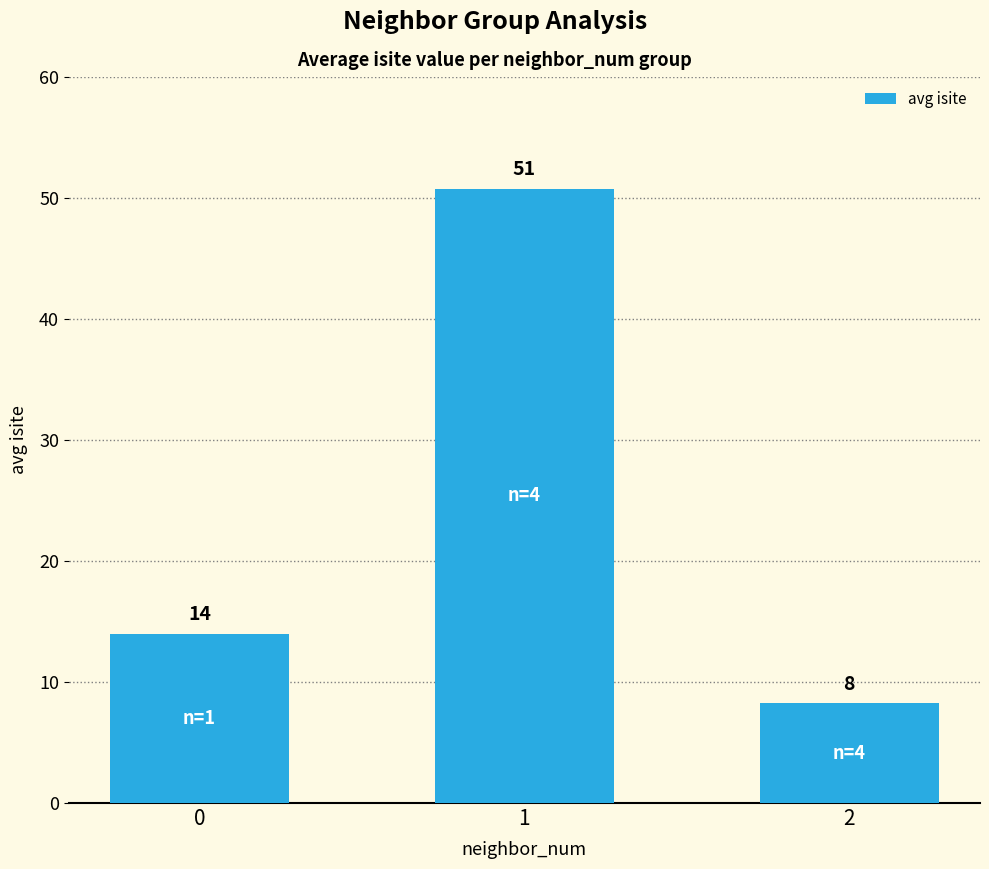

What is the value of the 1st bar from the left?

14.0